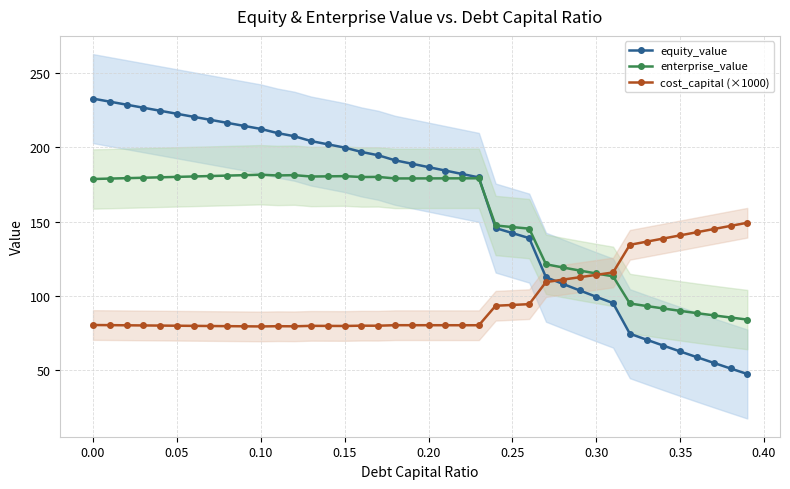

What is the minimum value for cost_capital (×1000)?

79.3